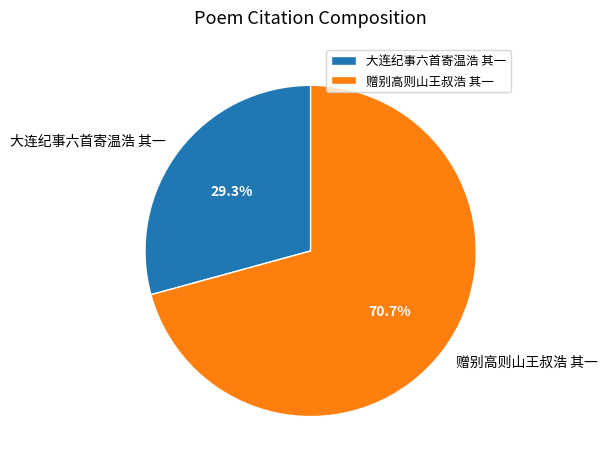

To the nearest percent, what is the average slice percentage?

50%